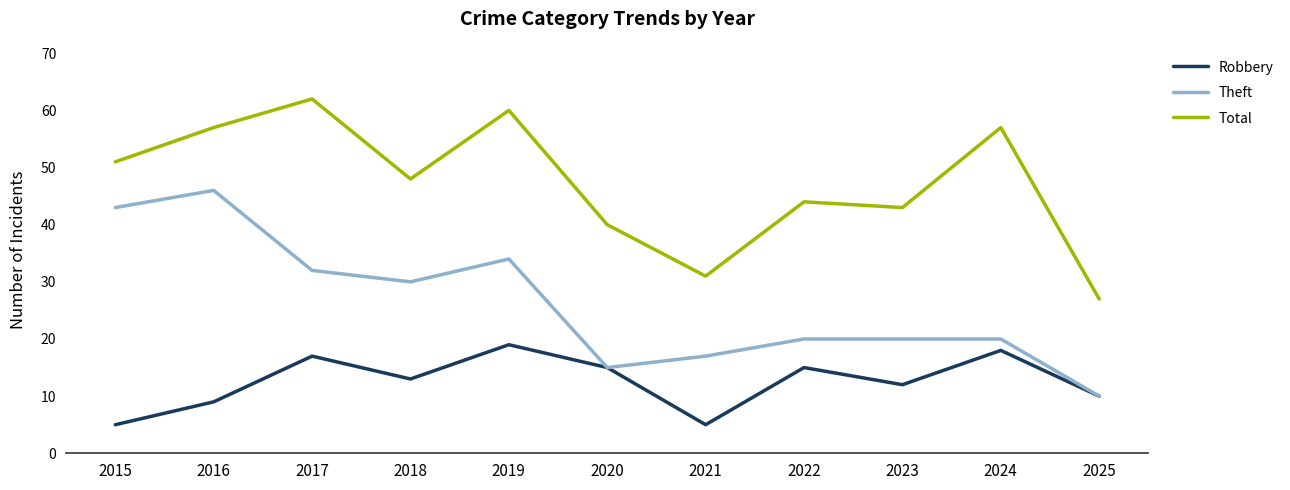

True or false: Total and Theft cross at least once.

False